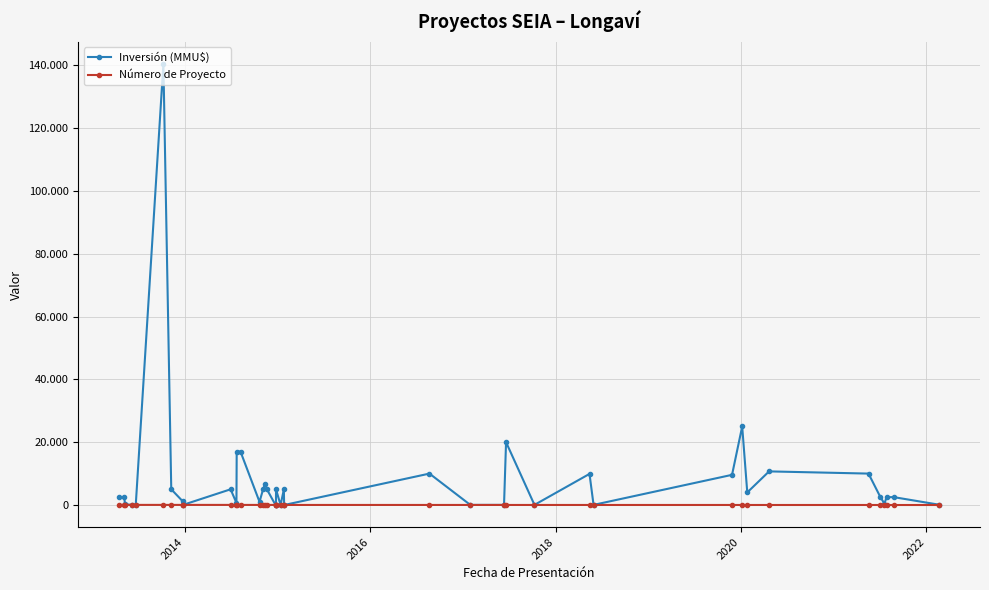

Reading right to left, transcribe all the data shown in this chart.

Inversión (MMU$): 101	2500	2500	400	2500	10000	10700	4000	25000	9604	40	9903	42	20000	37	37	10000	0	5000	0	5000	0	10	5000	6750	5000	1000	17000	17000	650	5000	0	1200	5000	140400	0	0	250	2500	2475
Número de Proyecto: 1	2	3	4	5	6	7	8	9	10	11	12	13	14	15	16	17	18	19	20	22	21	23	24	25	26	27	28	29	30	31	33	32	34	35	36	37	38	39	40